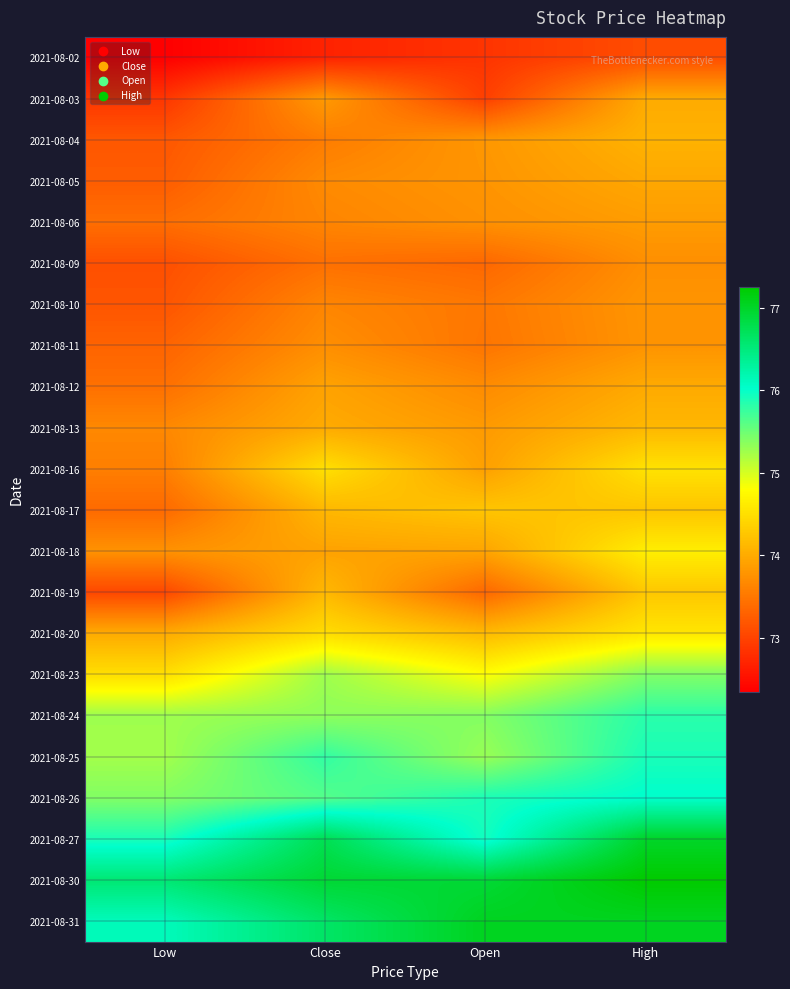

Reading right to left, list all the values displayed in this chart.

2021-08-02: High=73.1	Open=72.8	Close=72.7	Low=72.3
2021-08-03: High=74.0	Open=73.0	Close=73.8	Low=72.9
2021-08-04: High=74.1	Open=73.8	Close=73.5	Low=73.2
2021-08-05: High=74.0	Open=73.8	Close=73.7	Low=73.2
2021-08-06: High=73.8	Open=73.7	Close=73.6	Low=73.4
2021-08-09: High=73.7	Open=73.3	Close=73.4	Low=73.1
2021-08-10: High=73.8	Open=73.5	Close=73.6	Low=73.2
2021-08-11: High=73.8	Open=73.5	Close=73.7	Low=73.3
2021-08-12: High=74.0	Open=73.7	Close=73.9	Low=73.4
2021-08-13: High=74.1	Open=73.8	Close=74.0	Low=73.7
2021-08-16: High=74.5	Open=73.9	Close=74.5	Low=73.6
2021-08-17: High=74.2	Open=74.2	Close=74.1	Low=73.4
2021-08-18: High=74.6	Open=73.9	Close=73.9	Low=73.8
2021-08-19: High=74.3	Open=73.3	Close=74.1	Low=73.0
2021-08-20: High=74.6	Open=74.1	Close=74.5	Low=74.0
2021-08-23: High=75.4	Open=74.8	Close=75.3	Low=74.5
2021-08-24: High=75.8	Open=75.4	Close=75.3	Low=75.3
2021-08-25: High=75.9	Open=75.3	Close=75.8	Low=75.2
2021-08-26: High=76.0	Open=75.9	Close=75.6	Low=75.4
2021-08-27: High=77.0	Open=75.9	Close=76.8	Low=75.9
2021-08-30: High=77.2	Open=76.9	Close=76.9	Low=76.5
2021-08-31: High=77.0	Open=77.0	Close=76.6	Low=76.1